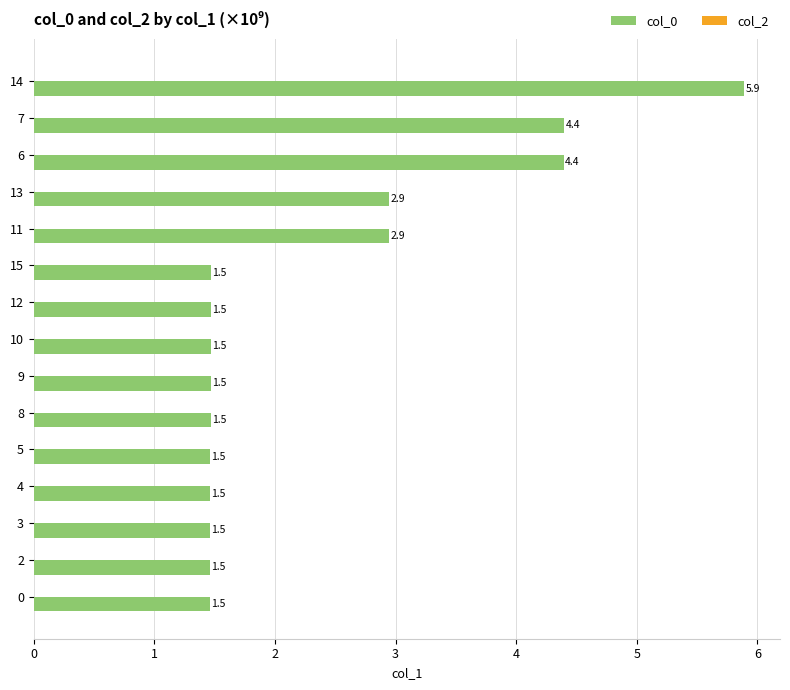

Reading bottom to top, transcribe all the data shown in this chart.

0=1.5	2=1.5	3=1.5	4=1.5	5=1.5	8=1.5	9=1.5	10=1.5	12=1.5	15=1.5	11=2.9	13=2.9	6=4.4	7=4.4	14=5.9